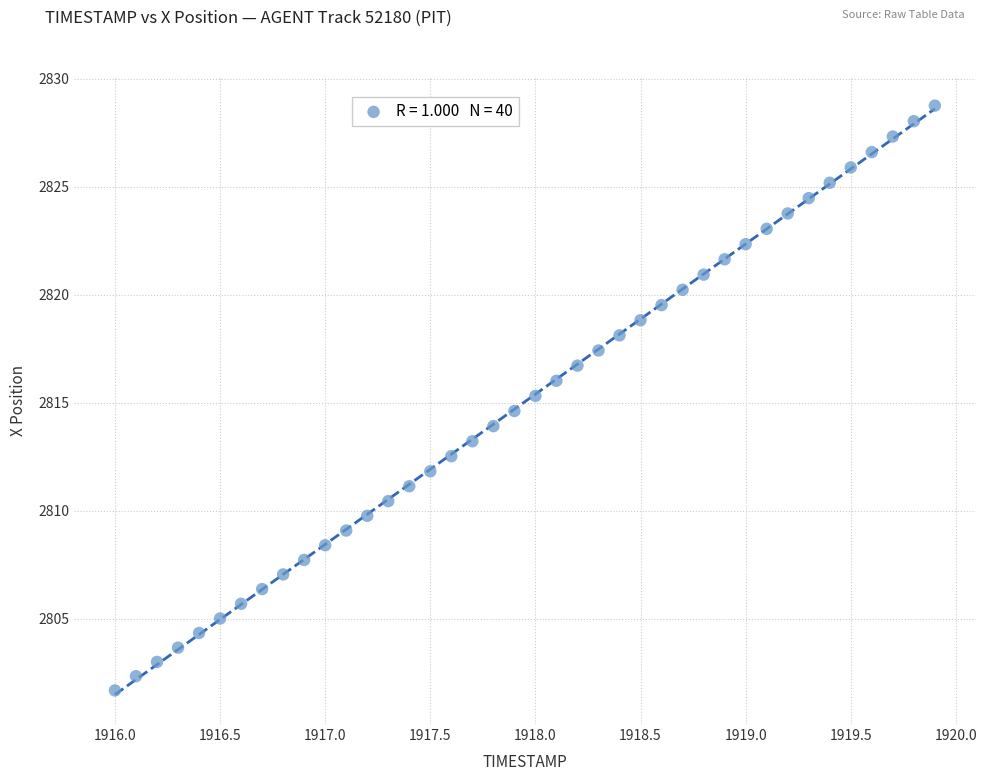

What is the range of X values (max minus min)?

3.9